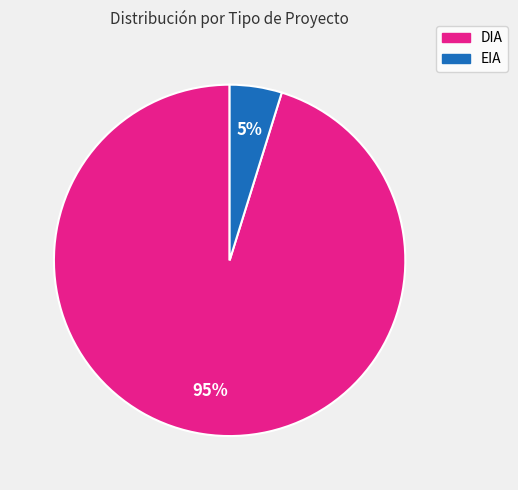

Rank the categories by value from highest to lowest.

DIA, EIA